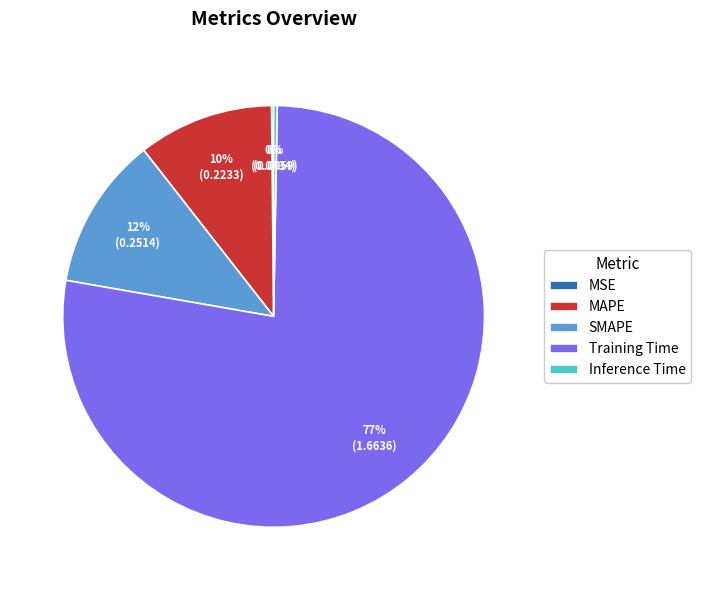

What is the largest slice in the pie chart?

Training Time